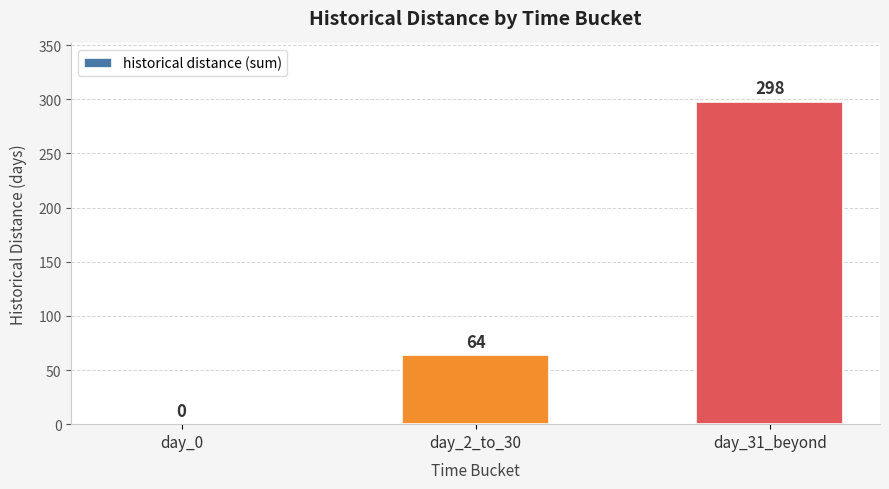

Reading left to right, what are all the values shown in this chart?

day_0=0	day_2_to_30=64	day_31_beyond=298